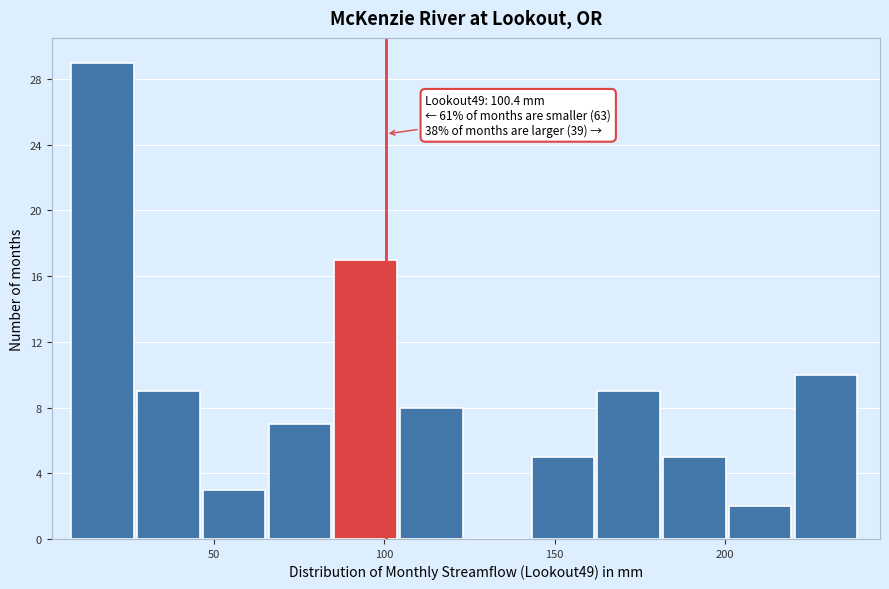

Read against the x-axis, roughly where is the centre of the tallest bar?

15